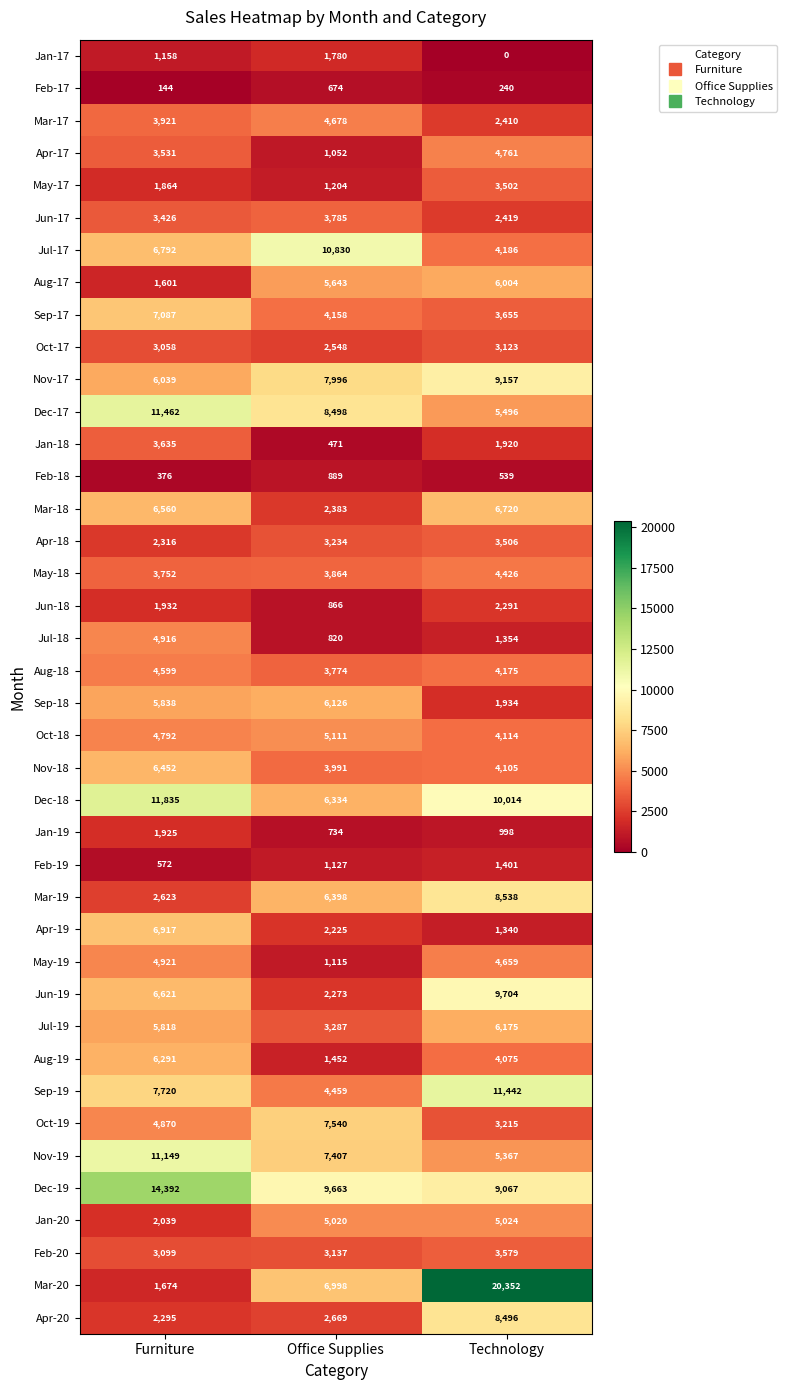

Which category has the lowest value in the Apr-20 series?

Furniture